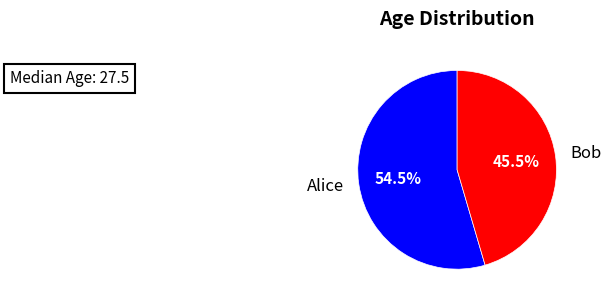

Which has a higher value, Bob or Alice?

Alice